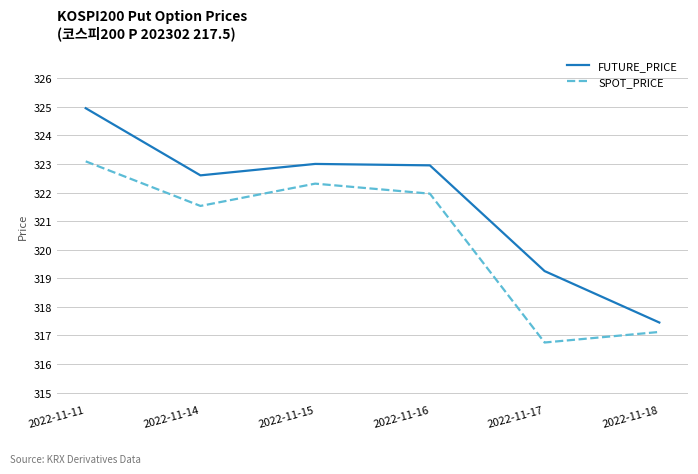

At which label does SPOT_PRICE reach its peak?

2022-11-11